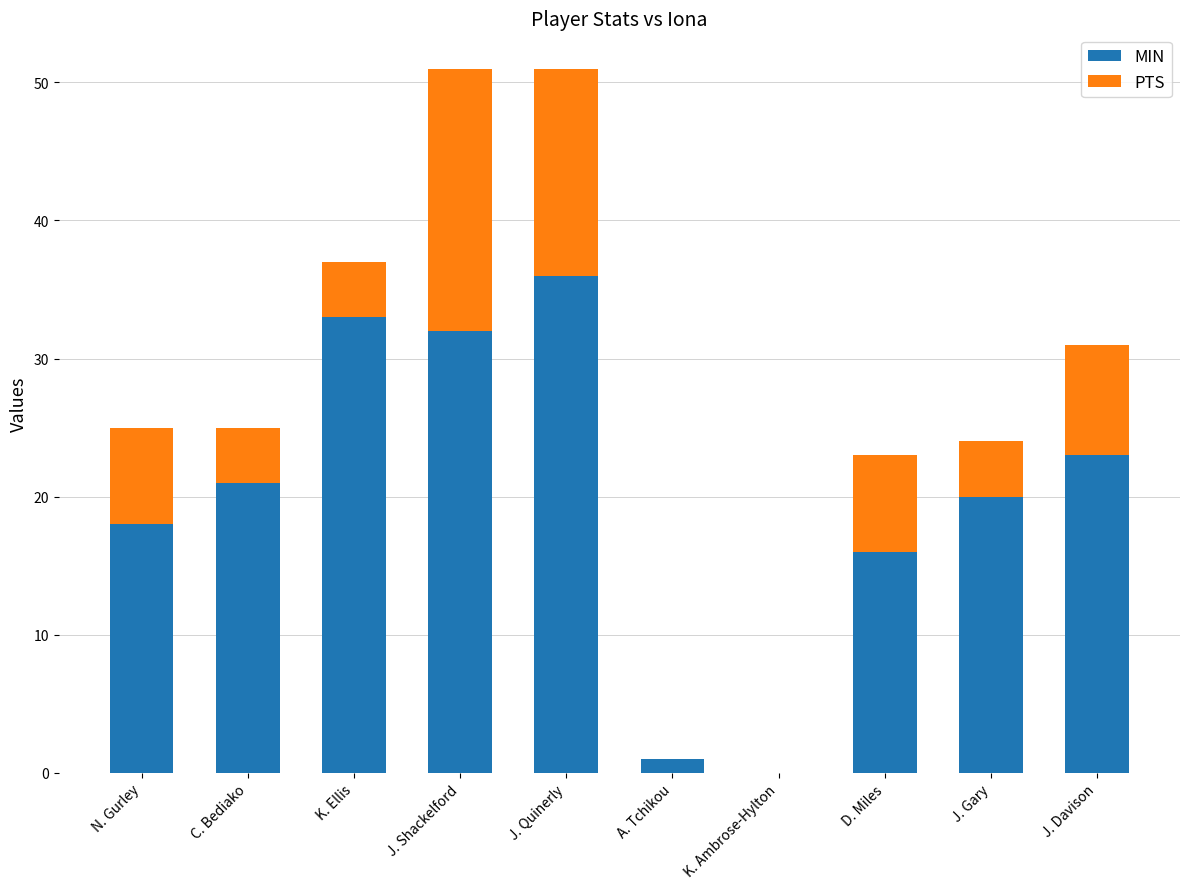

Which category has the highest value in the MIN series?

J. Quinerly